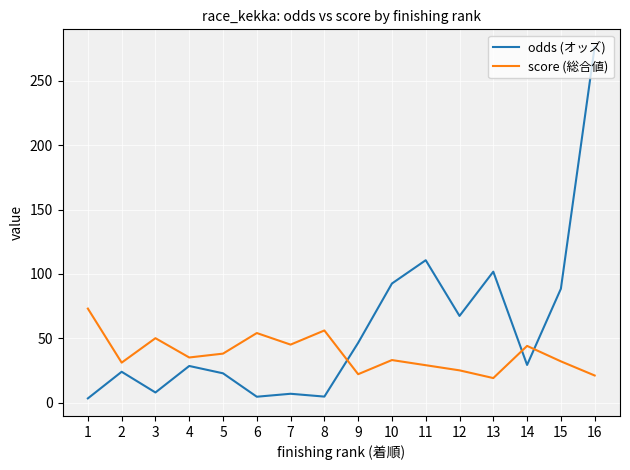

How many lines are shown in the chart?

2